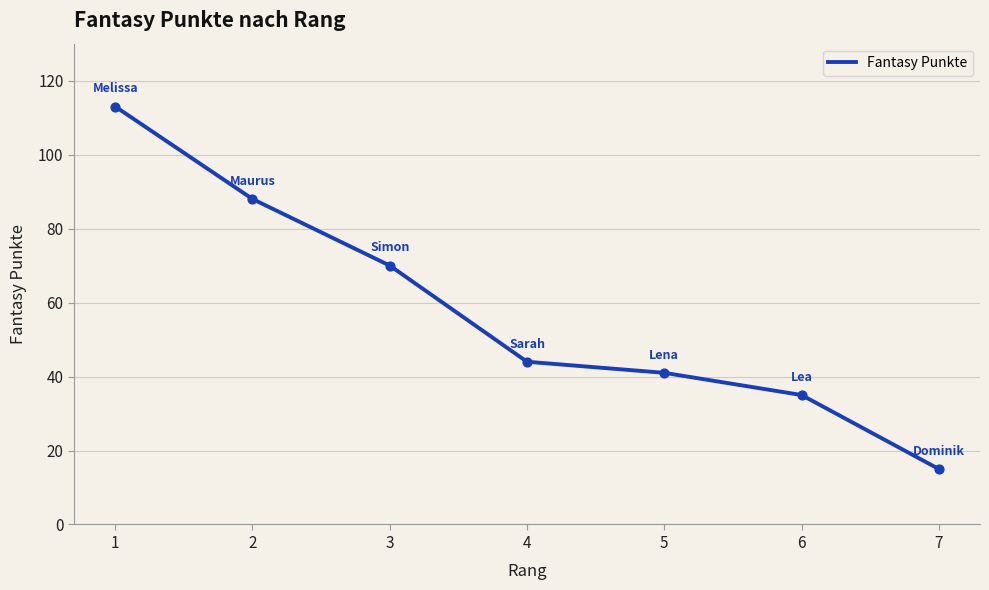

Between 4 and 6, which is larger?

4